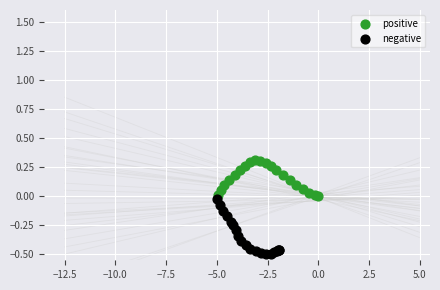

Which series contains the highest Y value?

positive